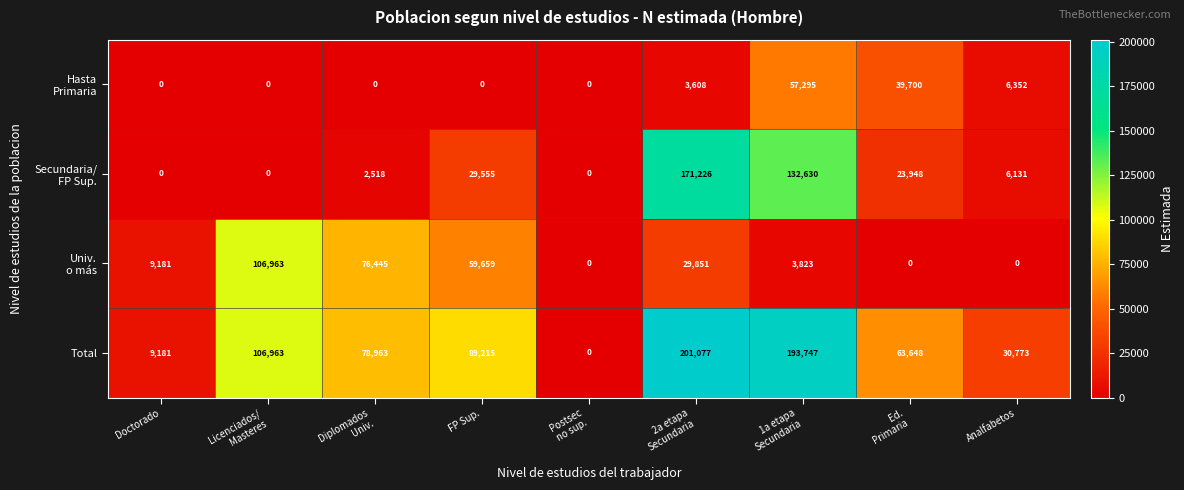

What is the average value of the Total series?

85952